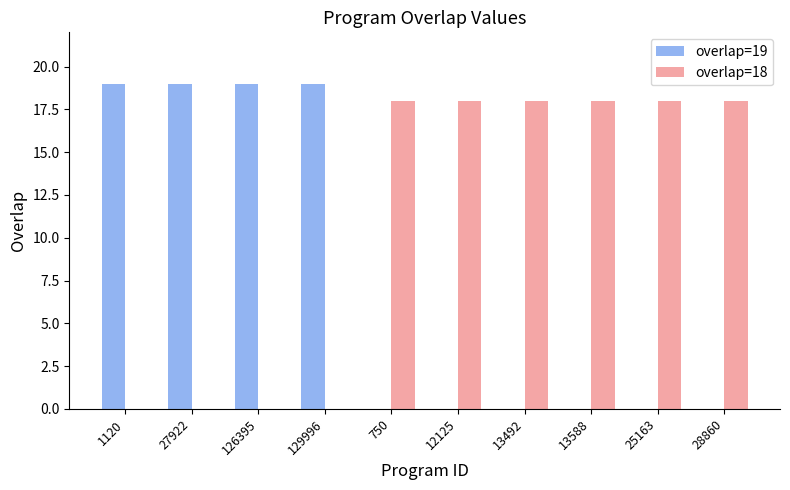

What is the greatest value displayed?

19